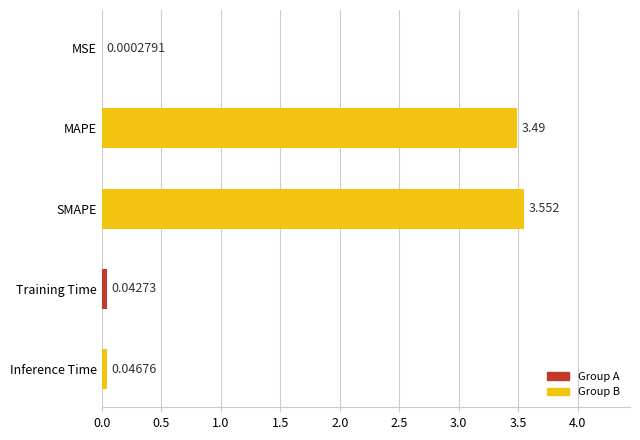

What is the average value?

1.4